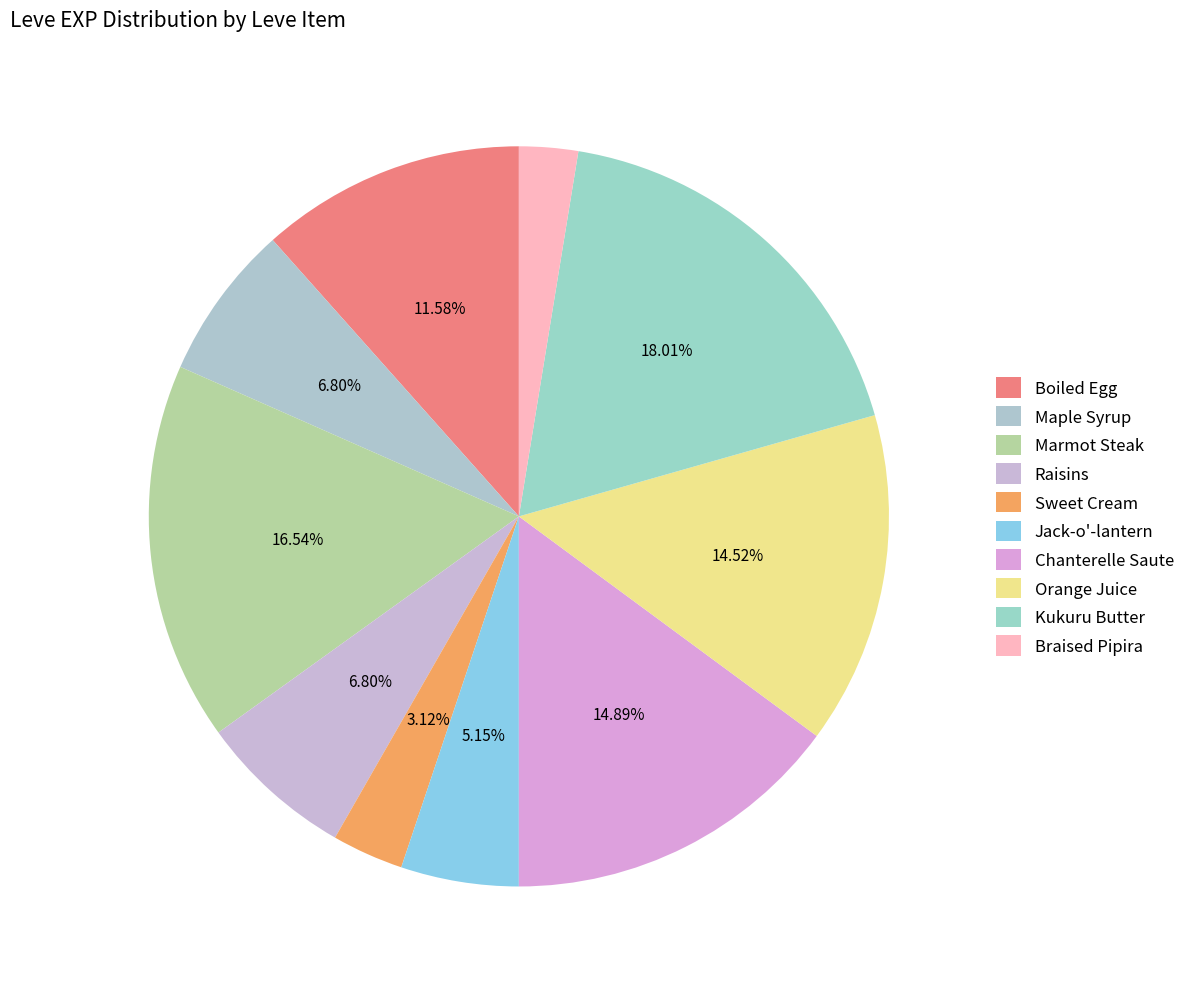

Which category has the smallest portion of the pie?

Braised Pipira